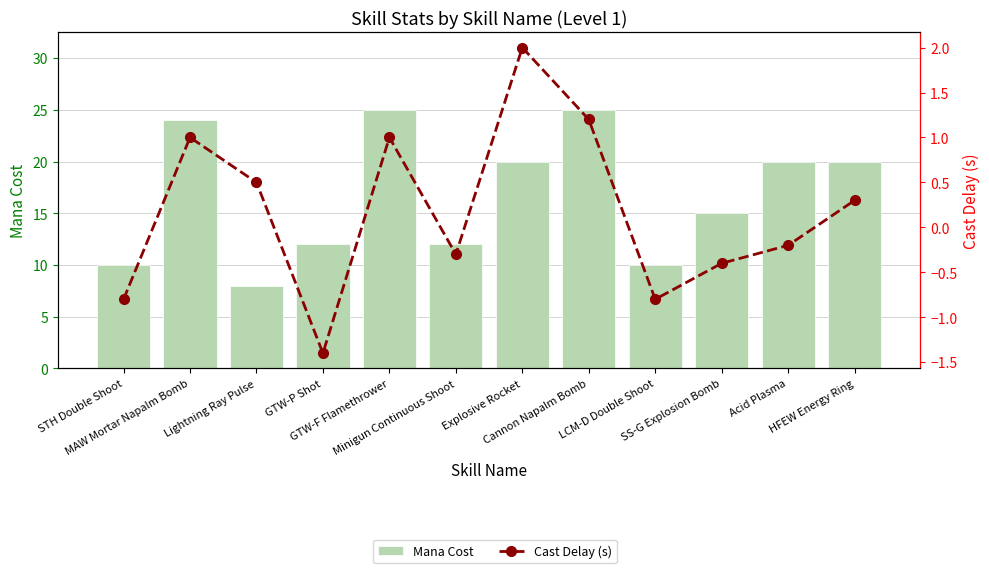

What is the difference between the maximum and minimum values in the Mana Cost series?

17.0